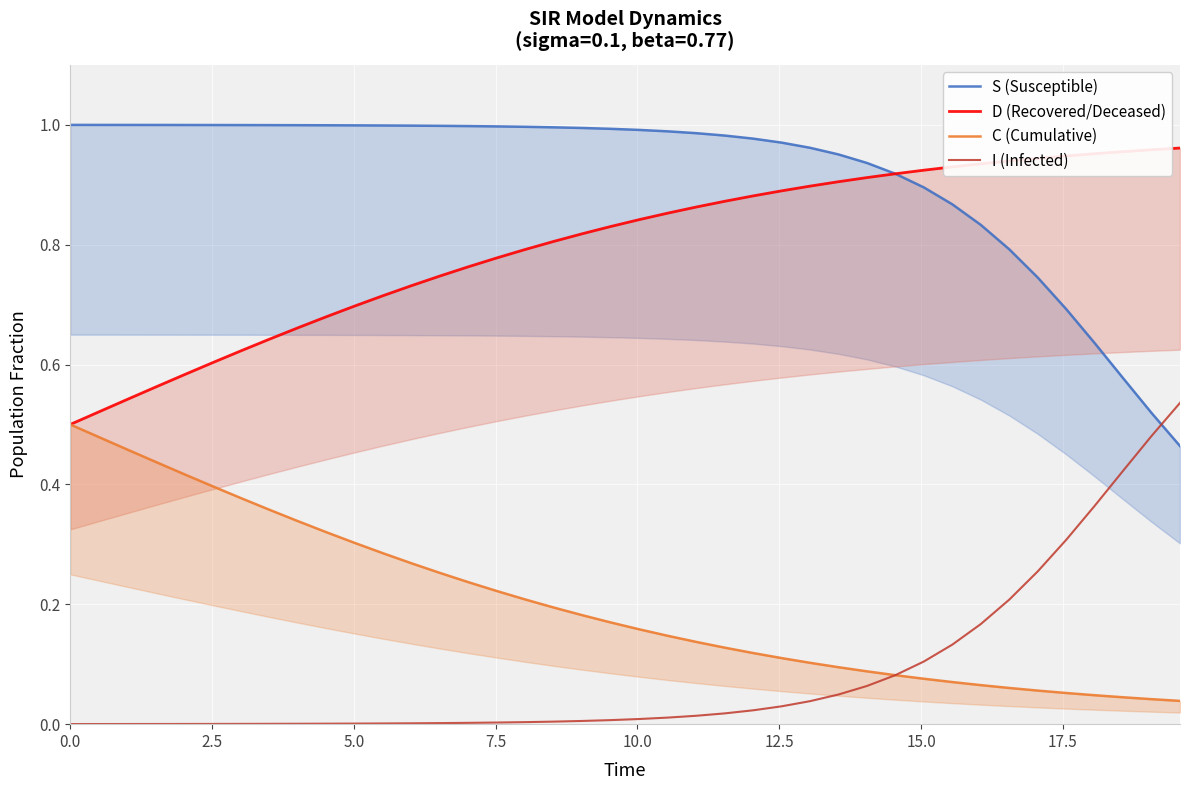

What is the difference between the second highest and second lowest values in the I (Infected) series?

0.5